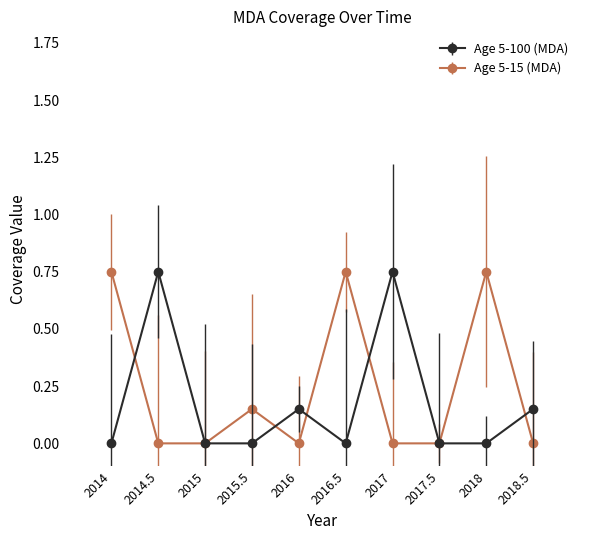

At 2016, list the series in order from smallest to largest.

Age 5-15 (MDA), Age 5-100 (MDA)